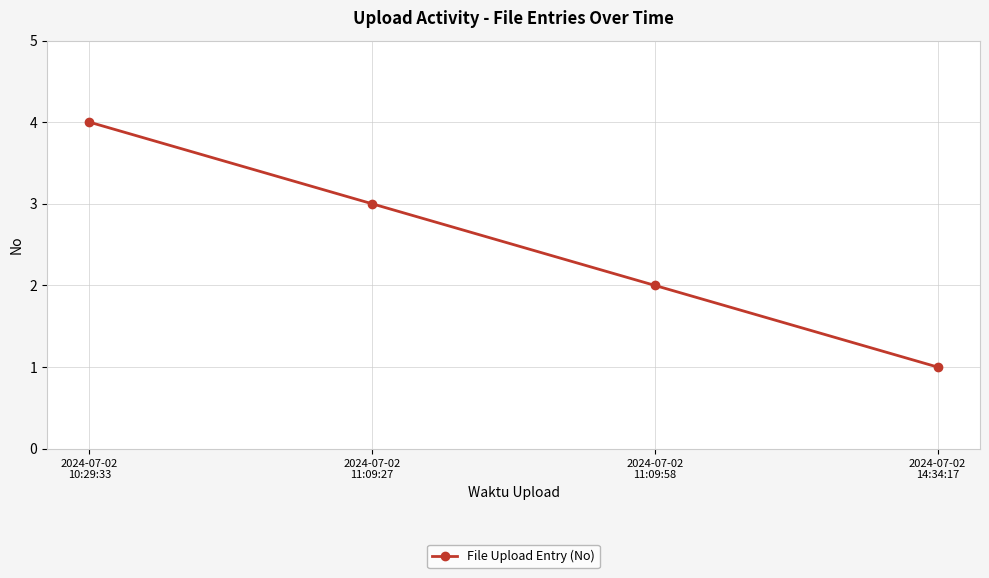

Rank the categories by value from lowest to highest.

2024-07-02
14:34:17, 2024-07-02
11:09:58, 2024-07-02
11:09:27, 2024-07-02
10:29:33